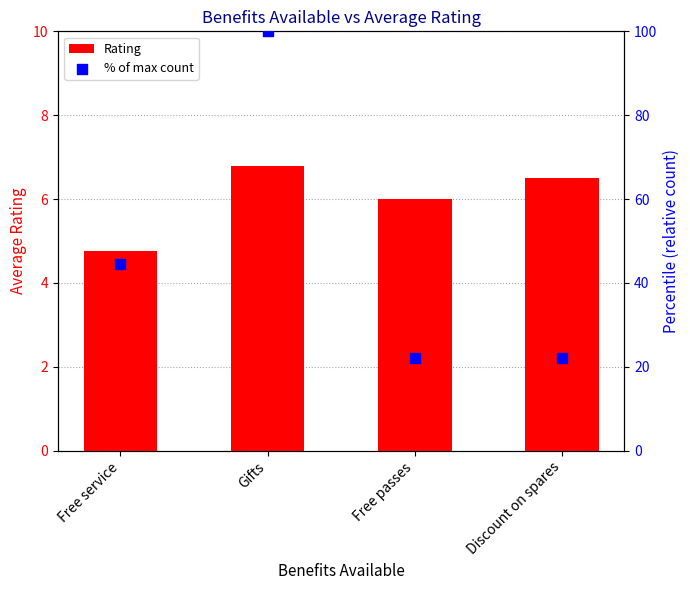

What is the total value across all series at Free passes?

28.2